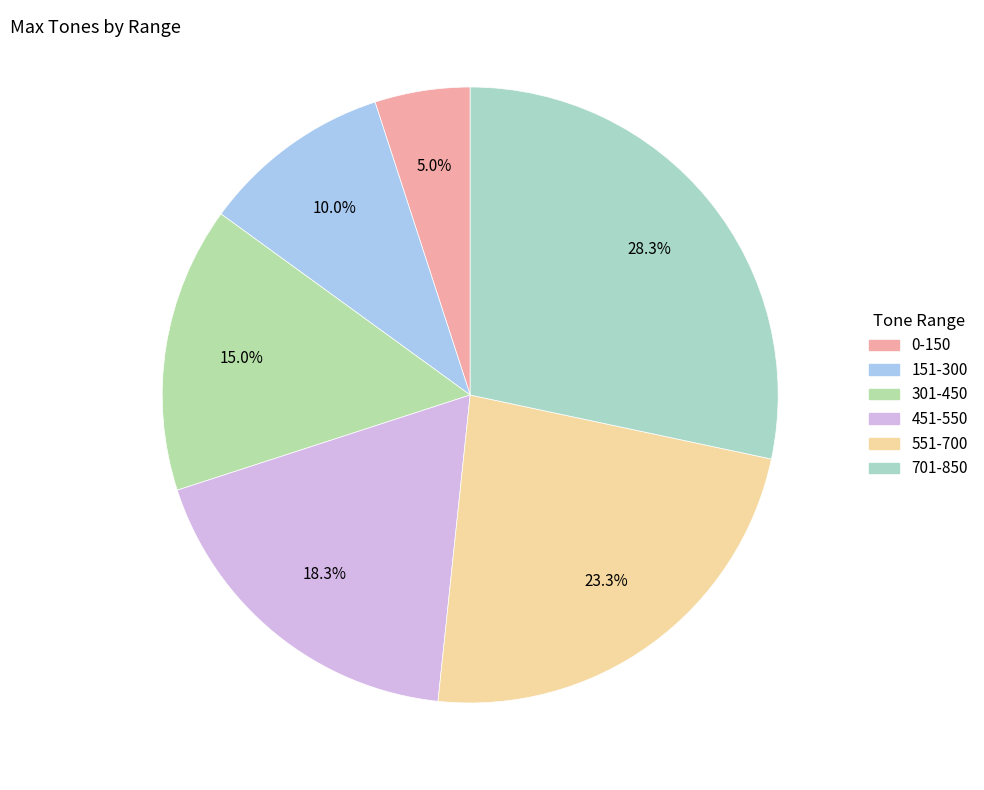

To the nearest percent, what is the combined percentage of 451-550 and 701-850?

47%